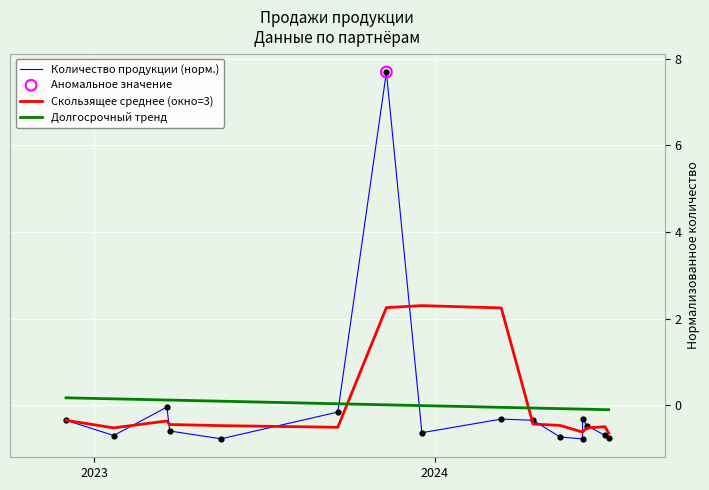

Which series has the largest Y range (max minus min)?

Количество продукции (норм.)